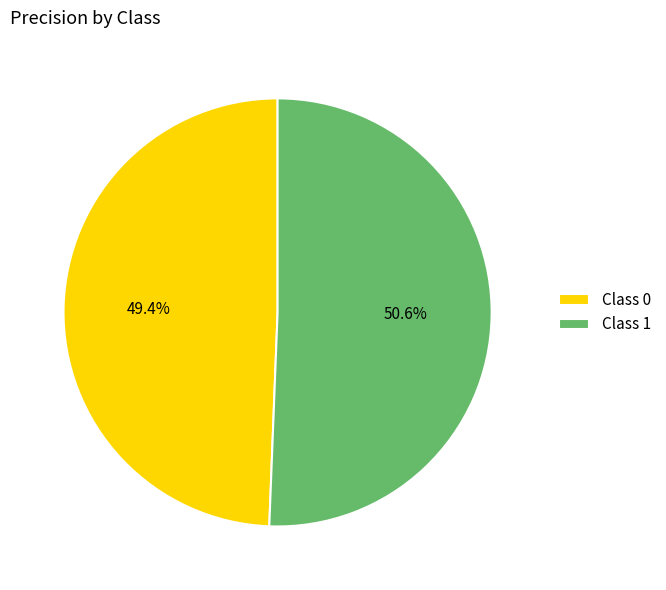

Is the sum of Class 1 and Class 0 greater than half?

Yes